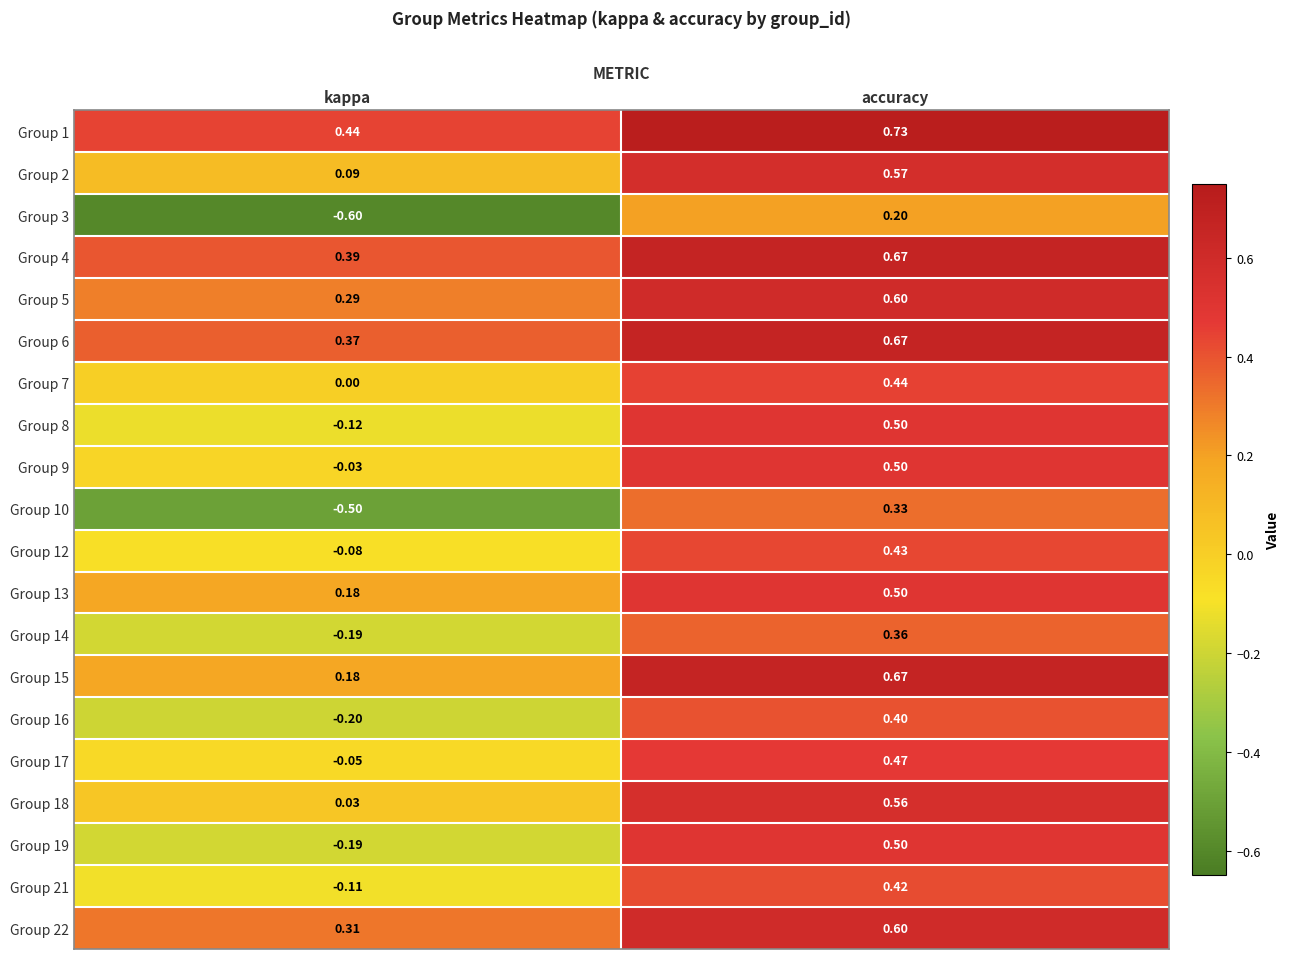

Which category has the highest value in the Group 19 series?

accuracy